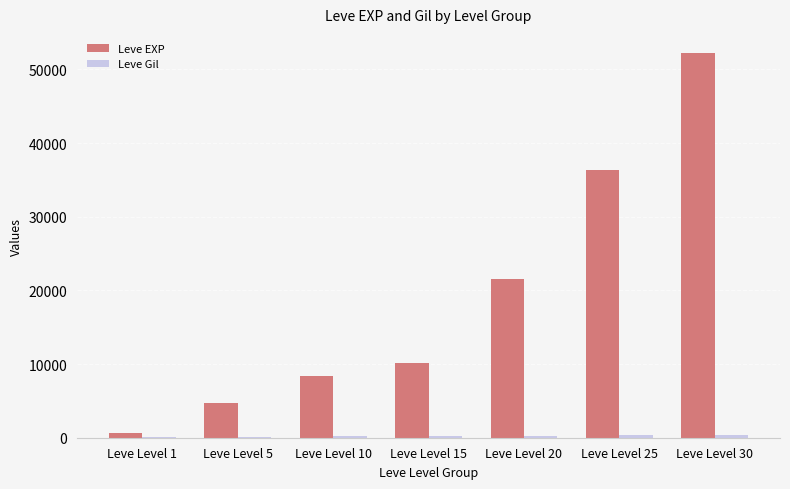

Which category has the highest value across all series?

Leve Level 30